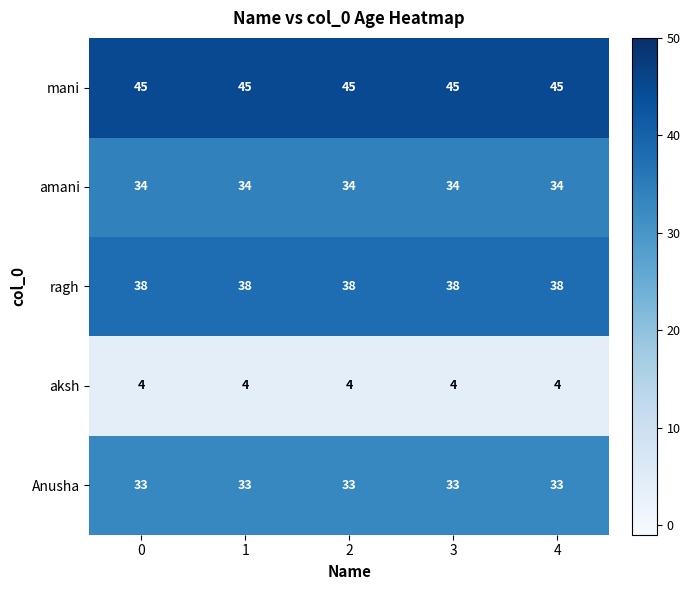

What is the total value across all series at 1?

154